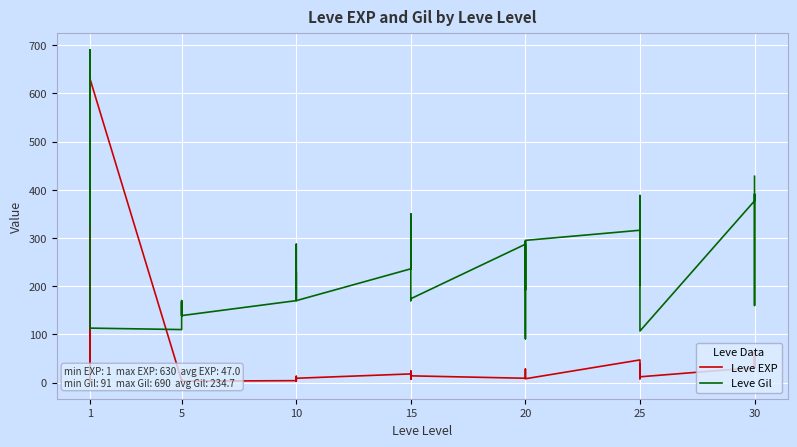

True or false: Leve Gil has a value of 123 at 15.

False